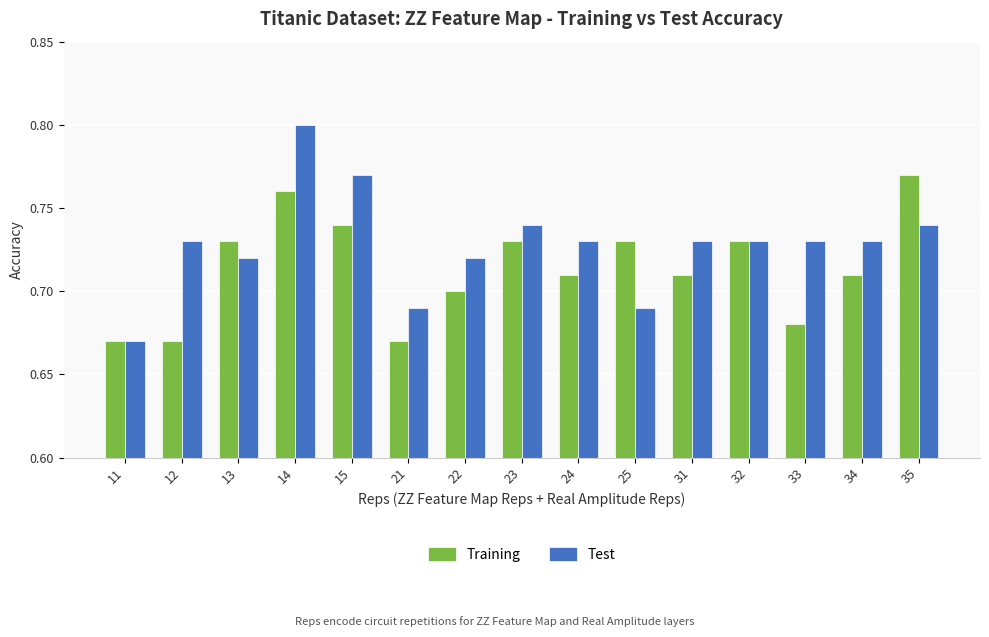

Which category has the lowest value in the Test series?

11